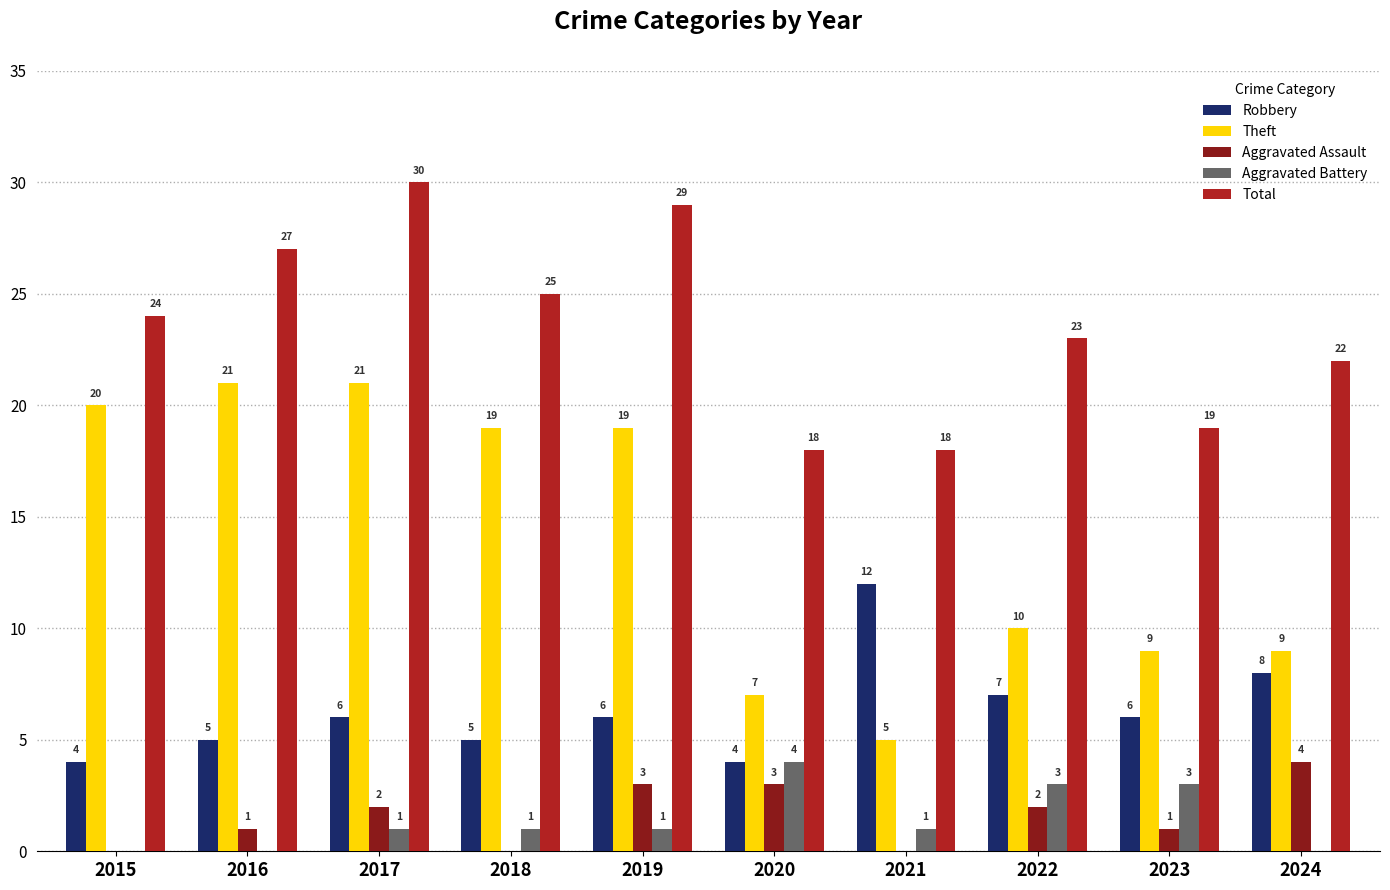

Which series changed the most between 2015 and 2021?

Theft